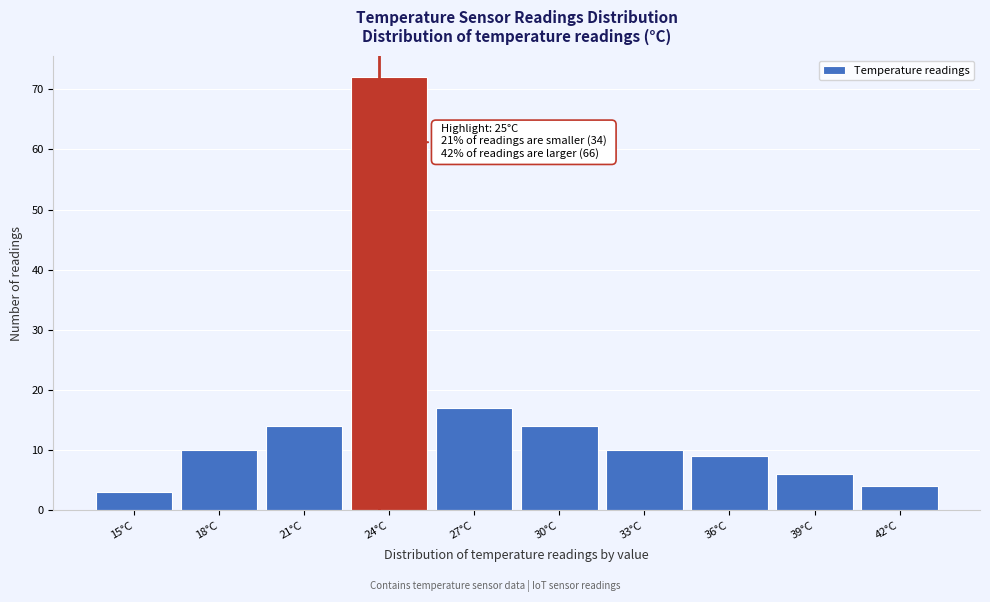

Reading left to right, extract all data points from this chart.

3	10	14	72	17	14	10	9	6	4